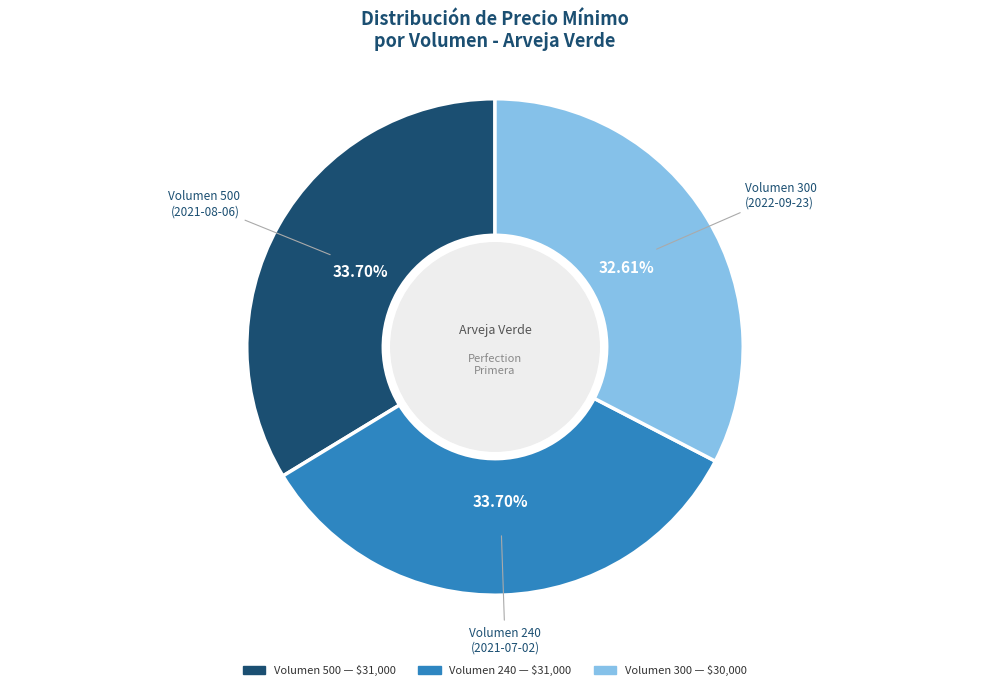

Is there any slice that represents more than half of the pie?

No